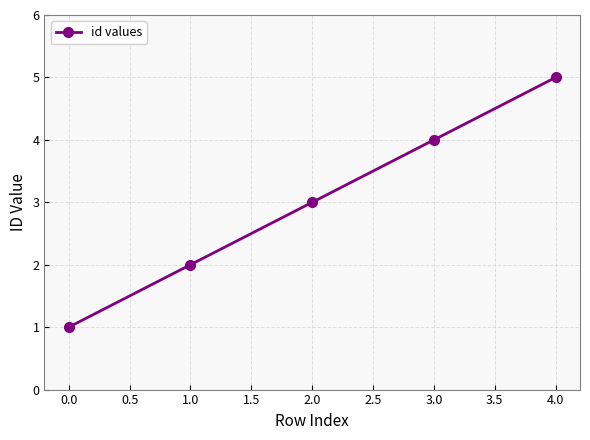

Does the chart display data point markers on the line(s)?

Yes